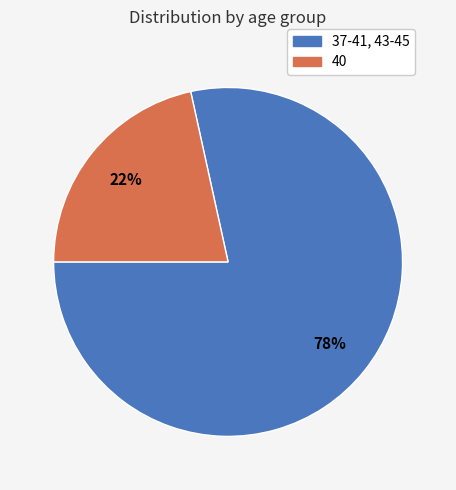

Count the number of slices in the pie.

2